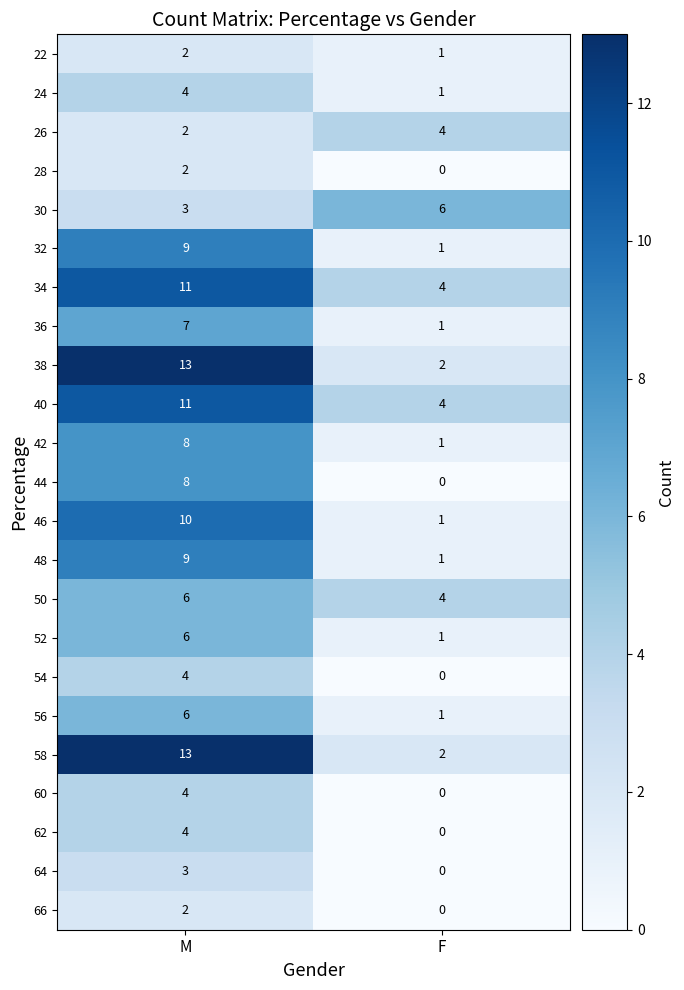

Rank the categories by 60 value from lowest to highest.

F, M